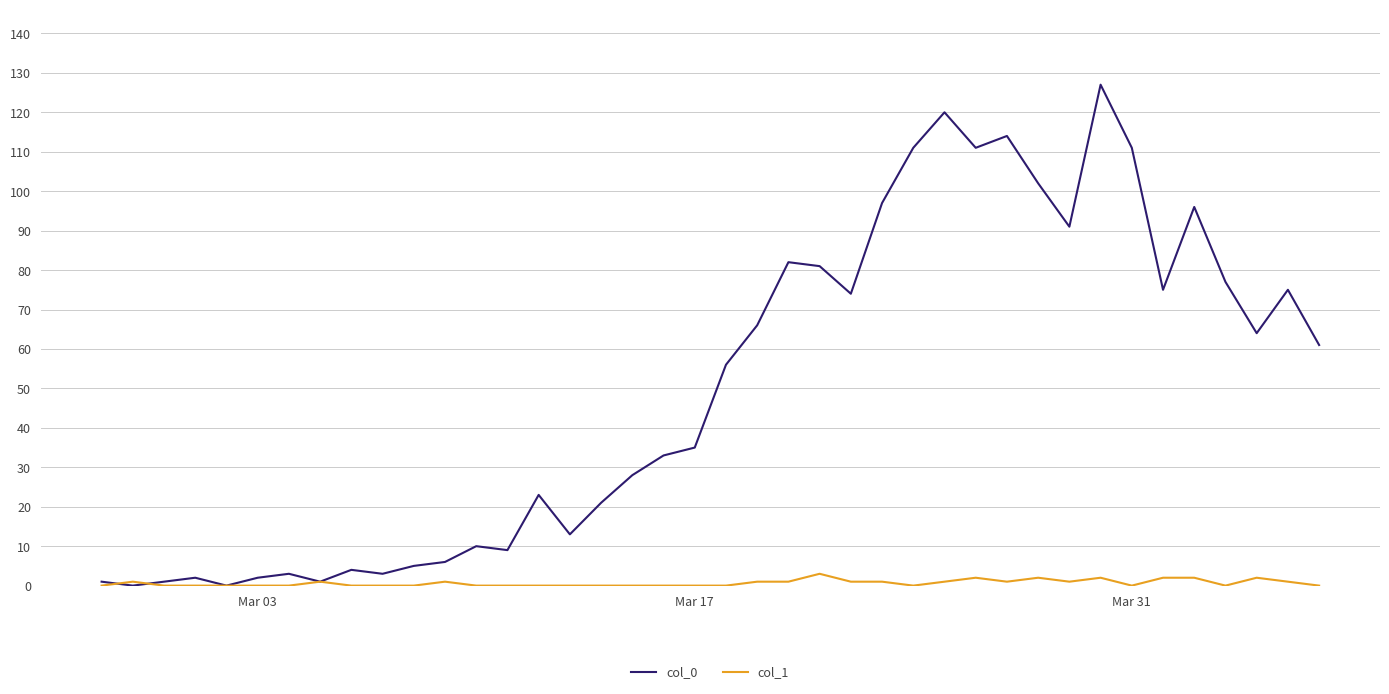

Which series has the widest spread of values?

col_0